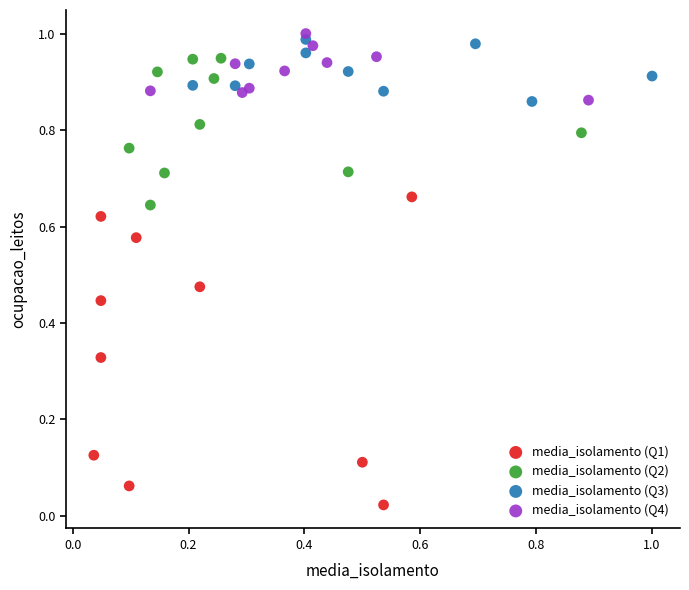

Which series has the widest spread of Y values?

media_isolamento (Q1)